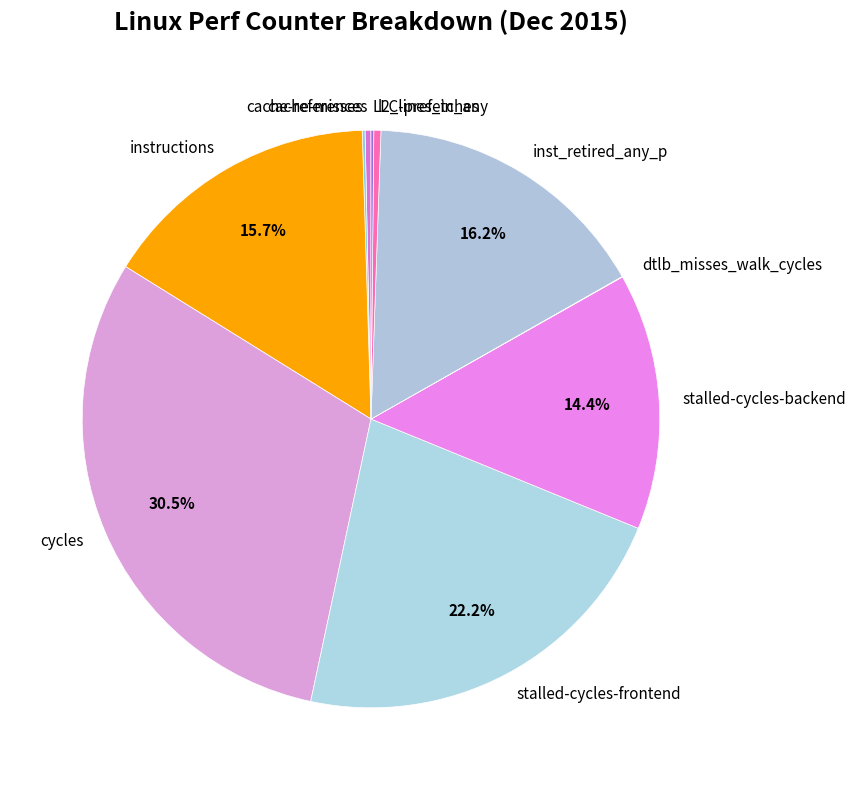

Do cache-references and cycles together represent more than half of the pie?

No